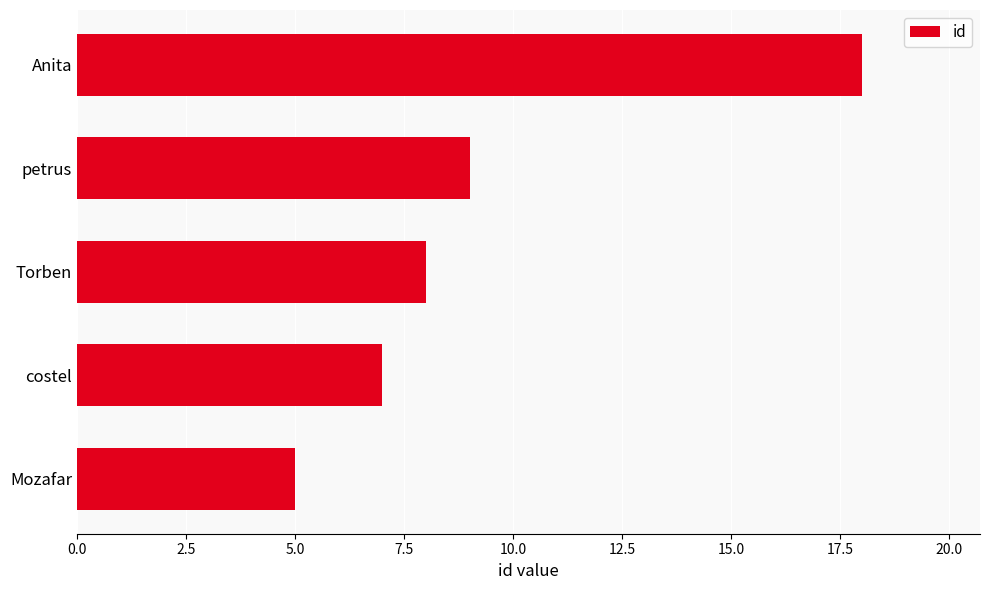

At which label is the value closest to 11?

petrus